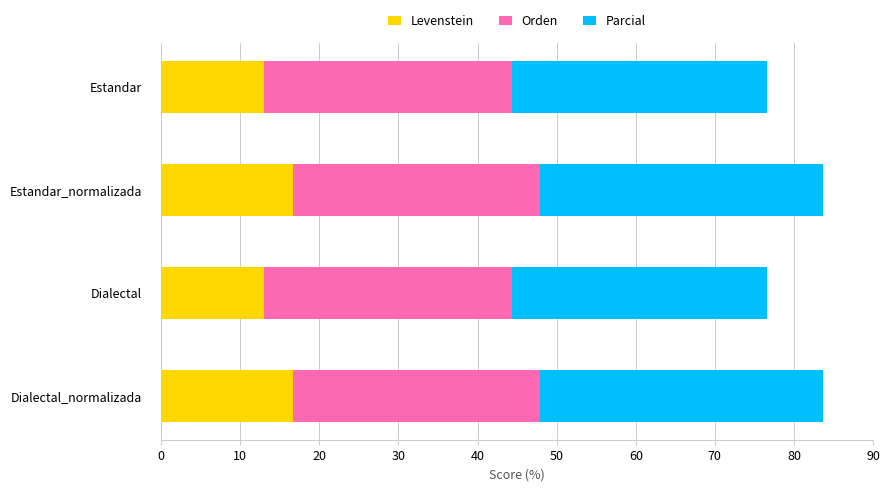

How many categories are shown in the chart?

4